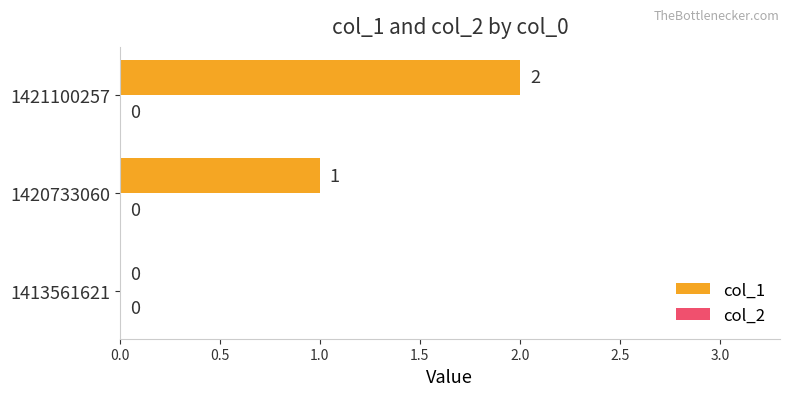

What is the sum of the values at 1421100257 and 1420733060?

3